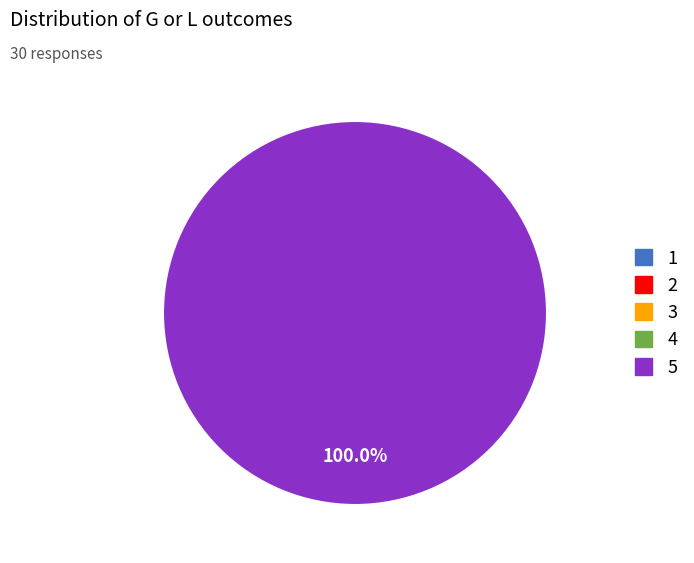

Does any single category account for the majority?

Yes